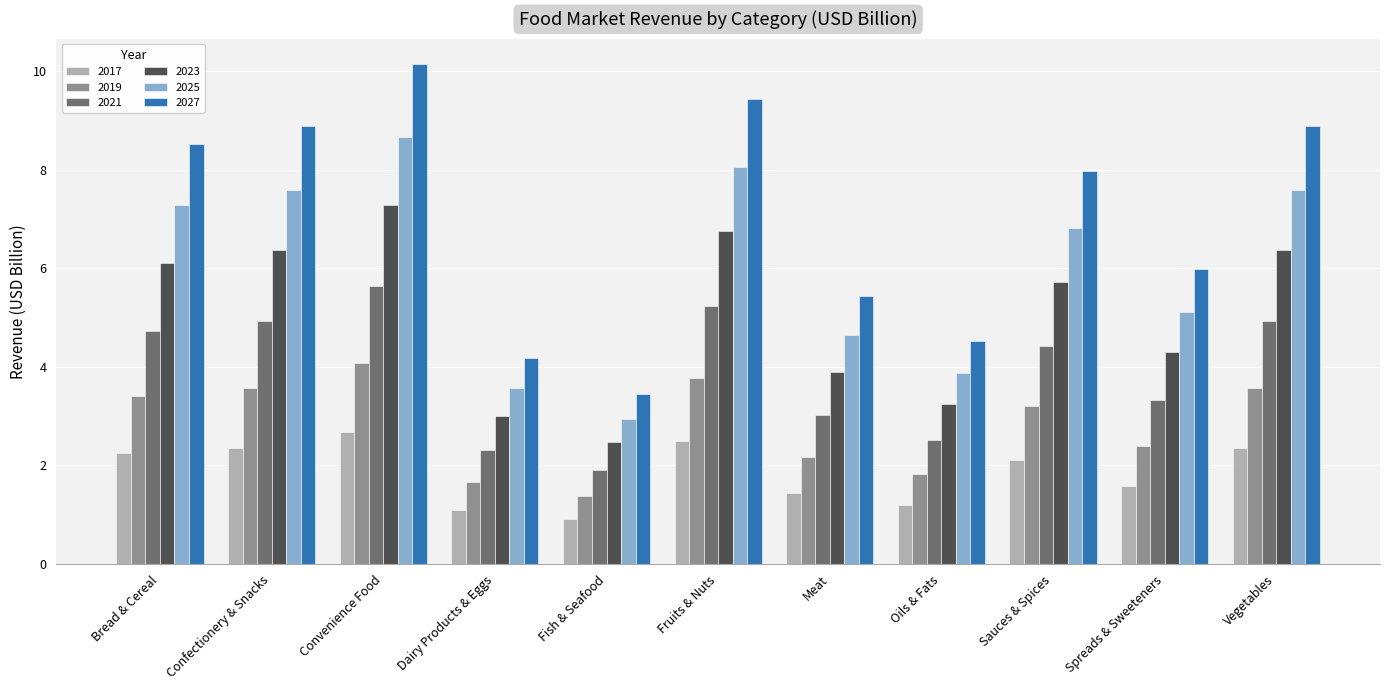

At which category does the chart reach its peak across all series?

Convenience Food